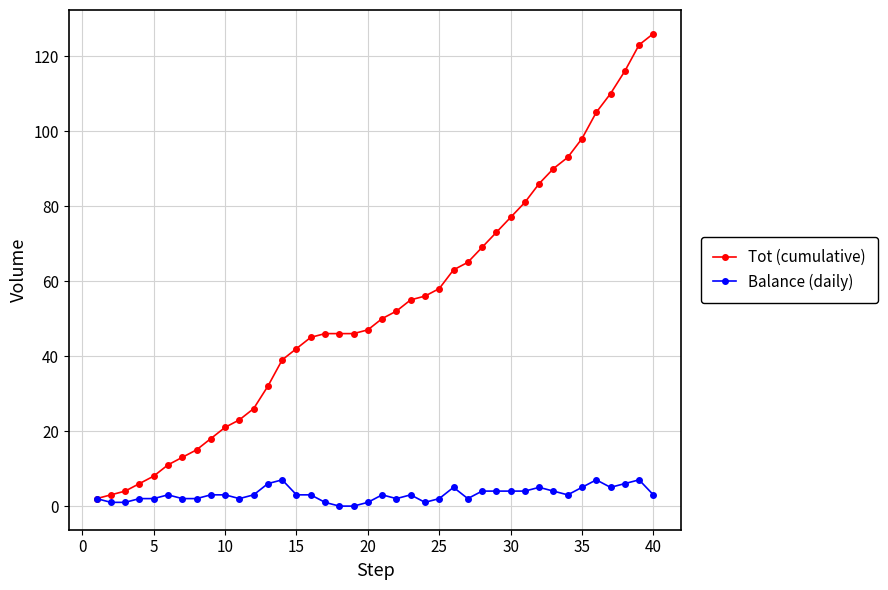

True or false: Balance (daily) has more than 2 interior local peaks.

True